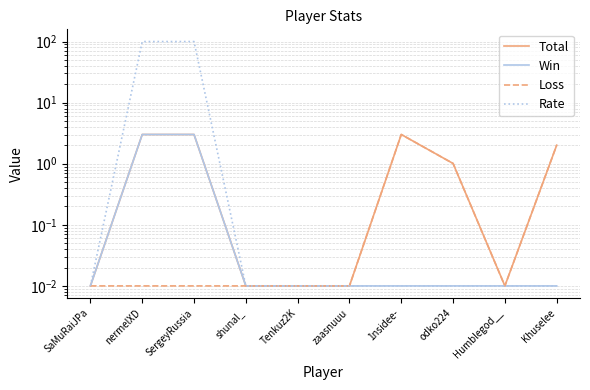

What is the label of the 5th point from the right?

zaasnuuu